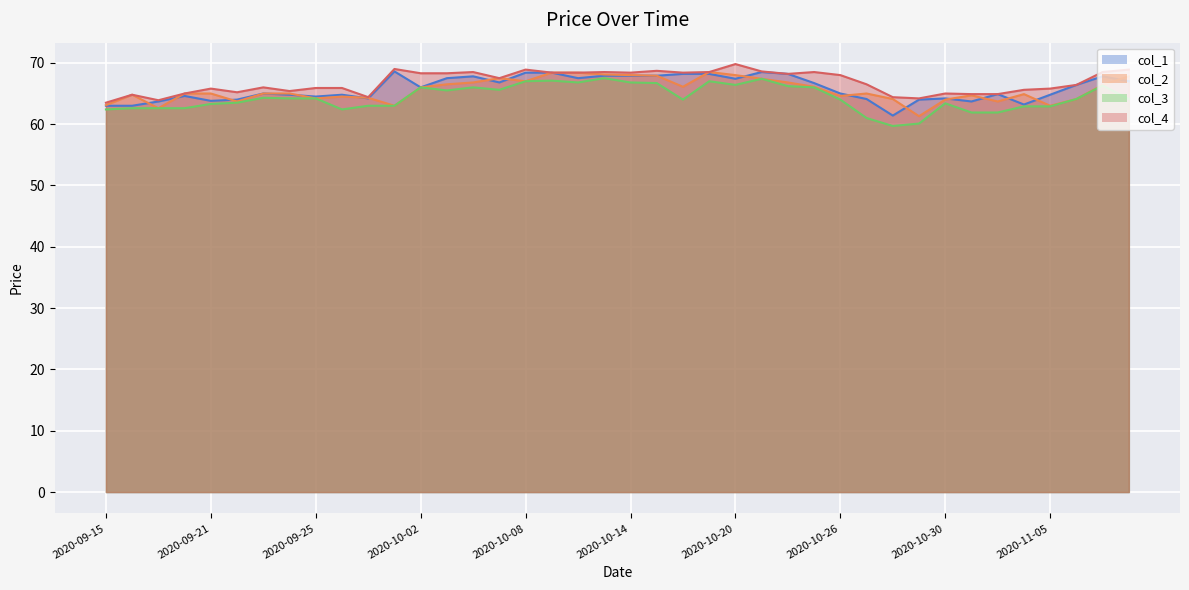

What is the value of the col_2 point at the 37th from the left?

63.0